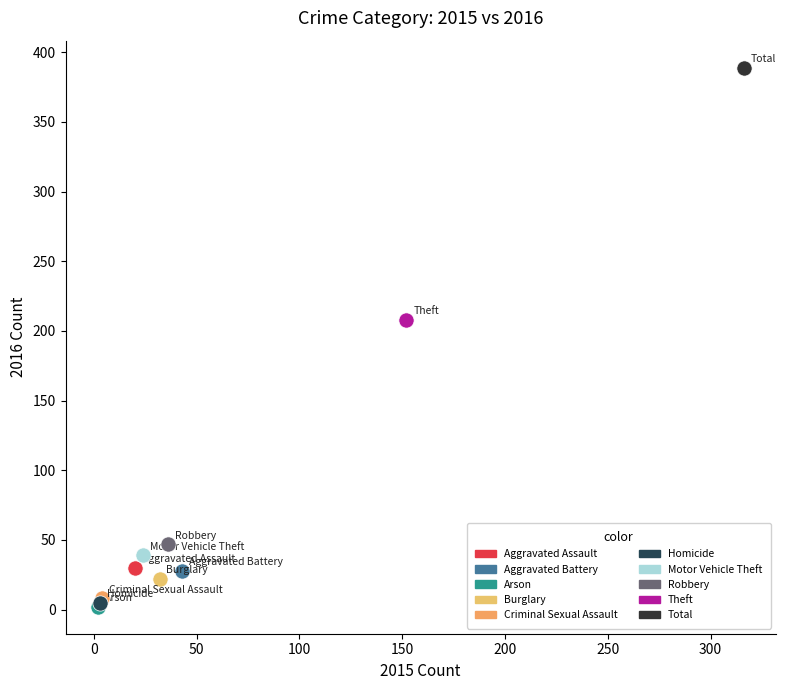

What are all the series names shown in the legend?

Aggravated Assault, Aggravated Battery, Arson, Burglary, Criminal Sexual Assault, Homicide, Motor Vehicle Theft, Robbery, Theft, Total